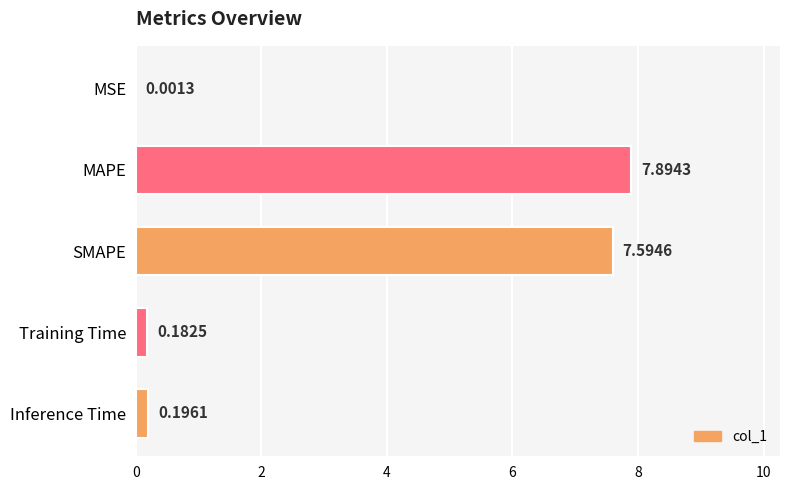

Count the number of categories in the chart.

5